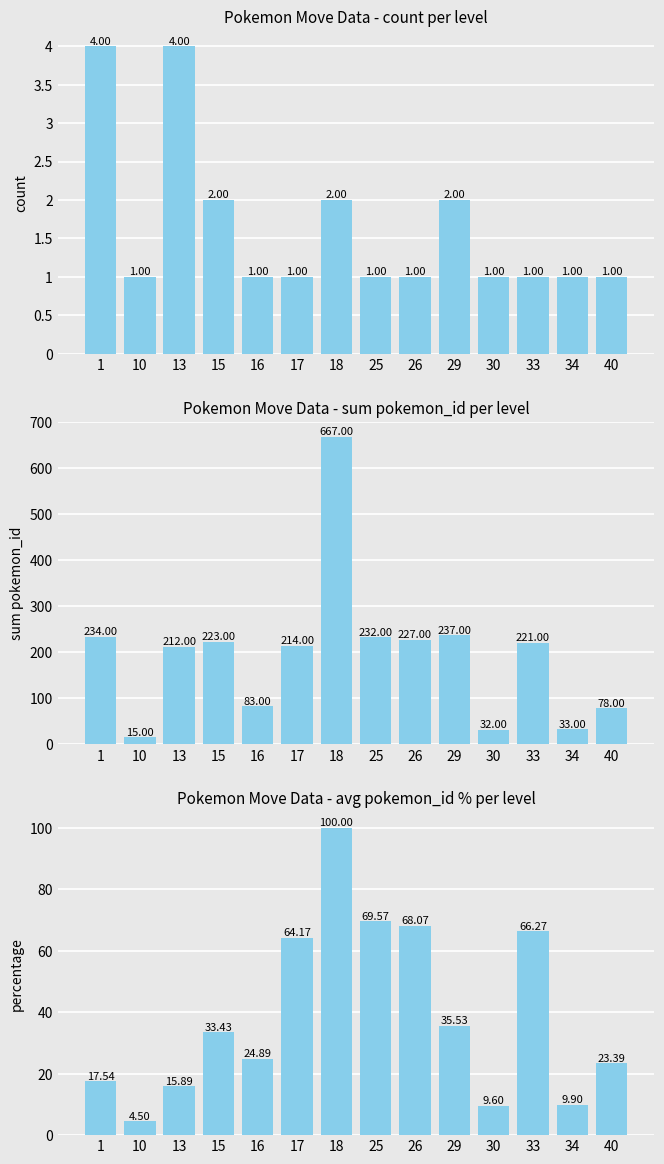

How many bars are there in total?

42